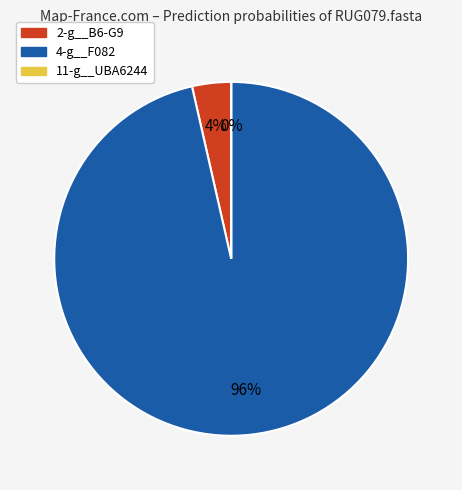

Does 4-g__F082 account for over 50% of the chart?

Yes